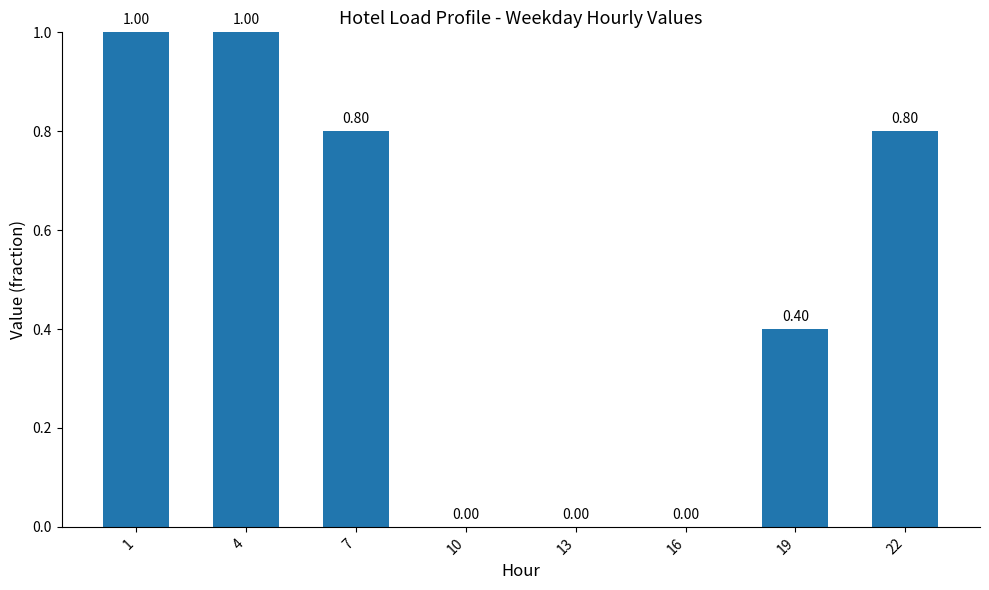

What is the sum of the values at 4 and 22?

1.8